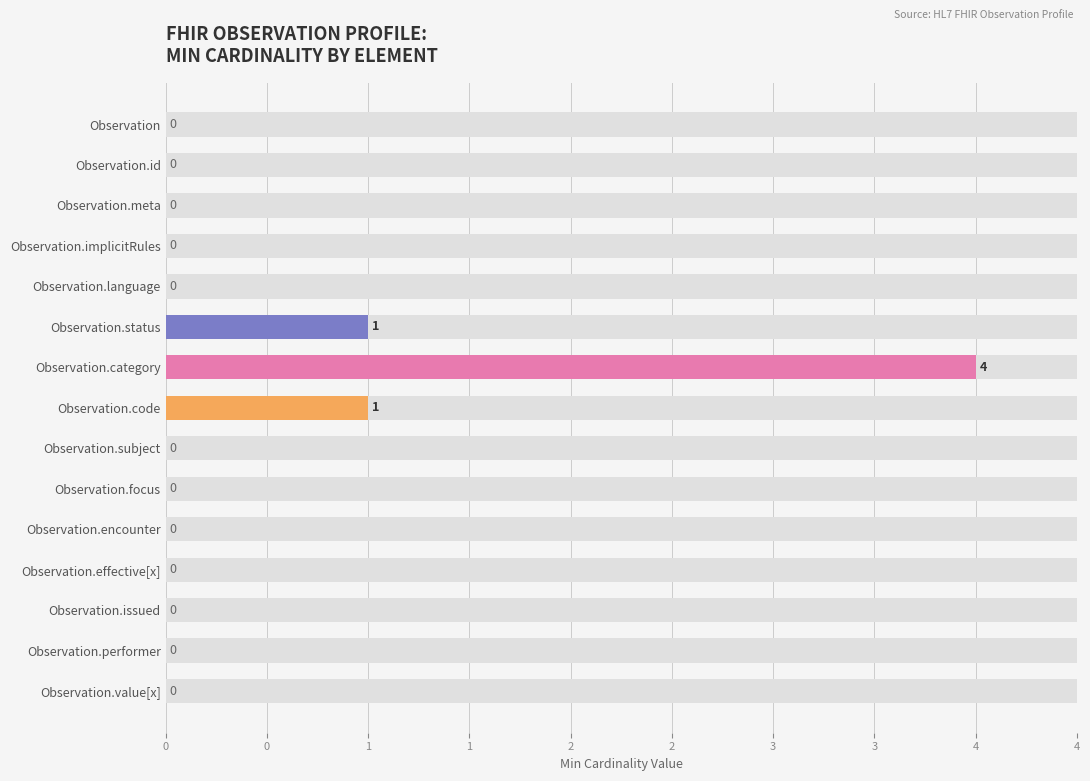

What is the difference between the maximum and minimum values?

4